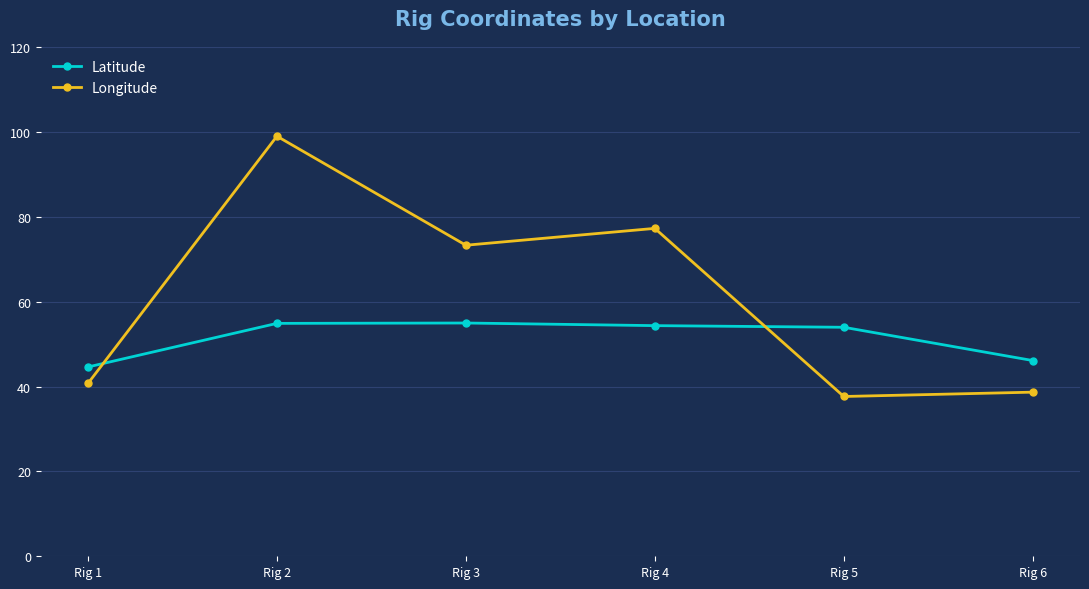

After their last crossing, which series has the higher values: Latitude or Longitude?

Latitude